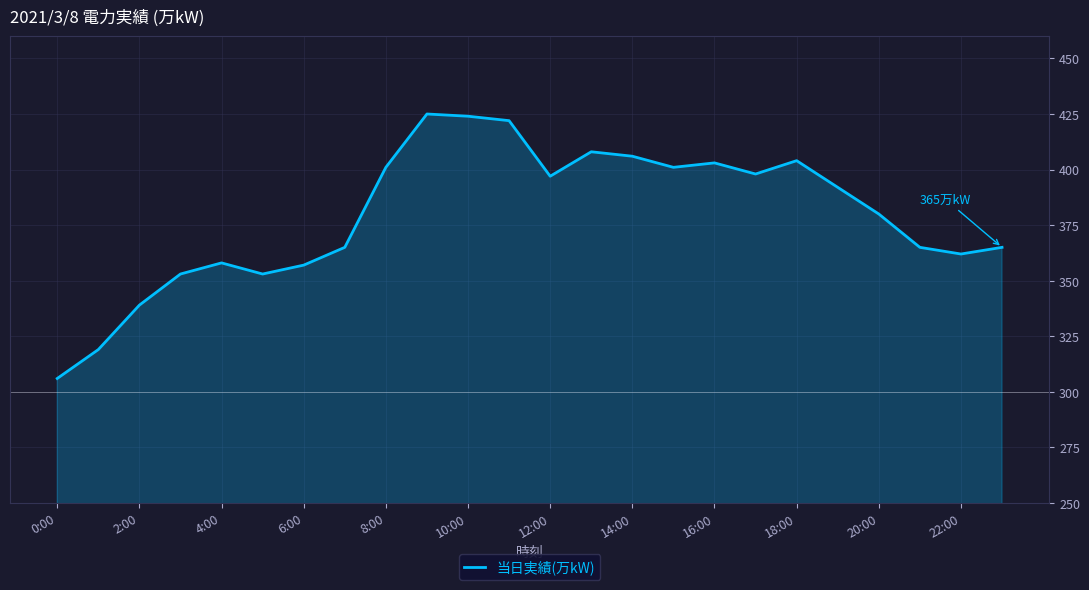

What is the smallest value displayed?

306